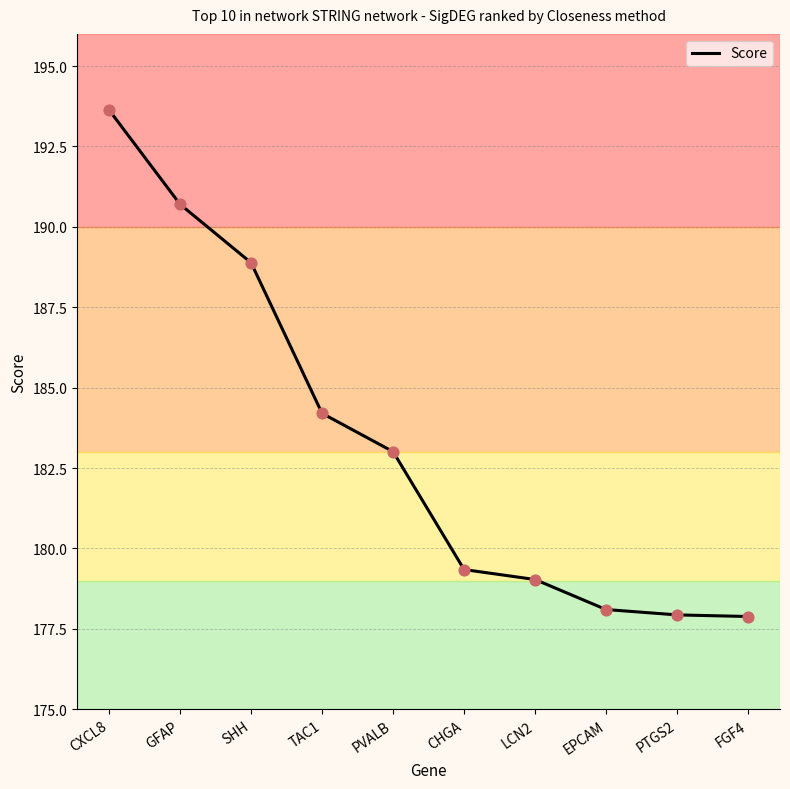

What is the change in value from SHH to CHGA?

-9.5